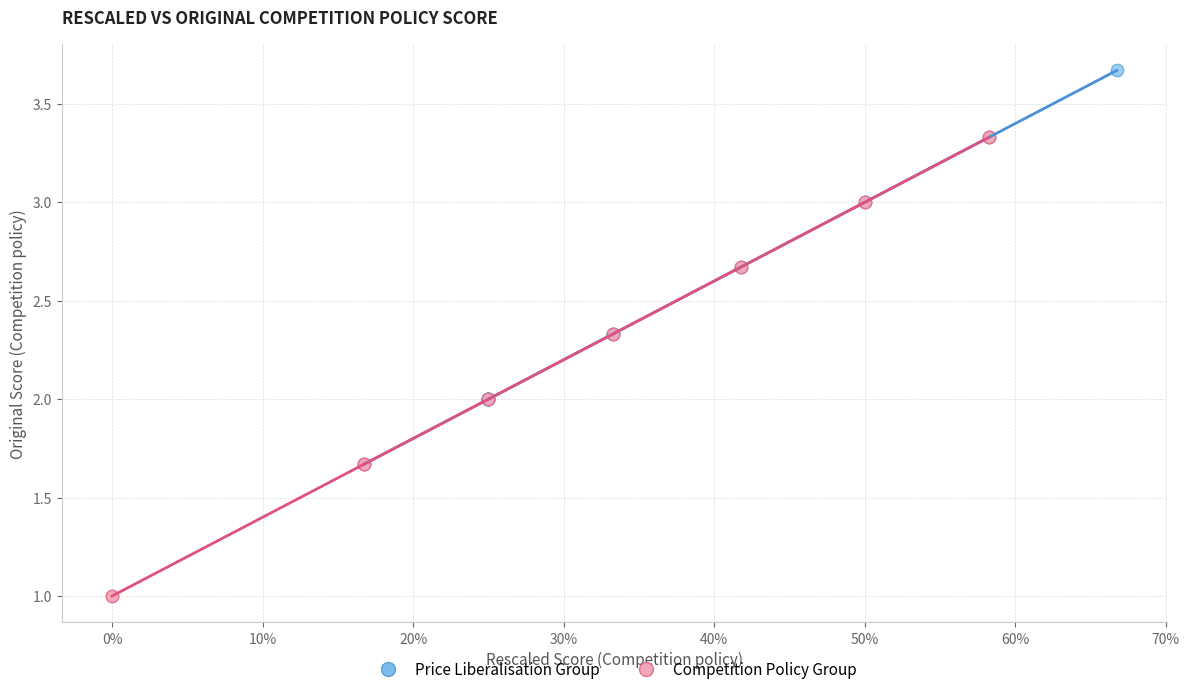

Which series contains the highest Y value?

Price Liberalisation Group